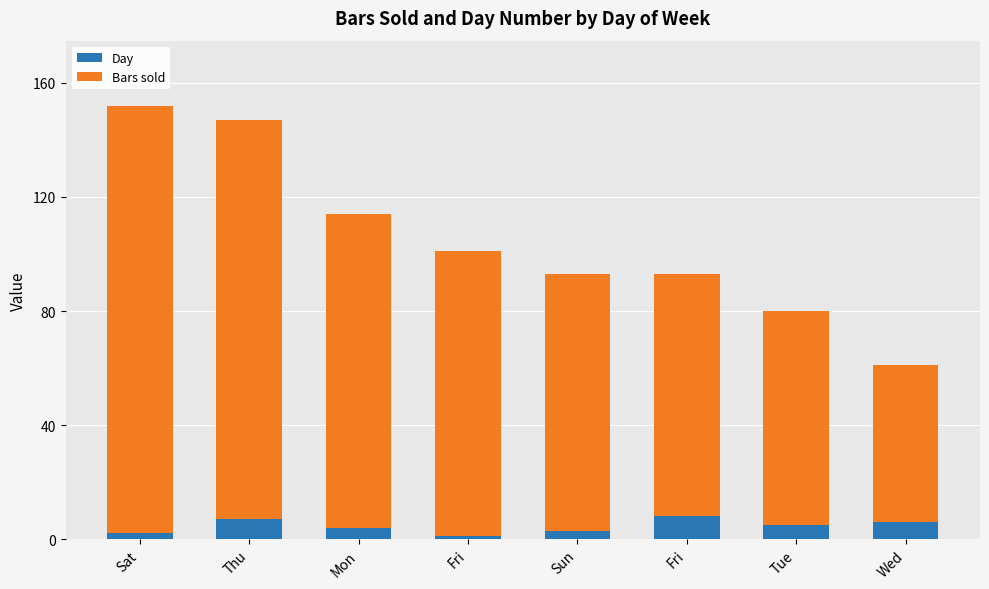

The value of Day at Wed is 11. True or false?

False